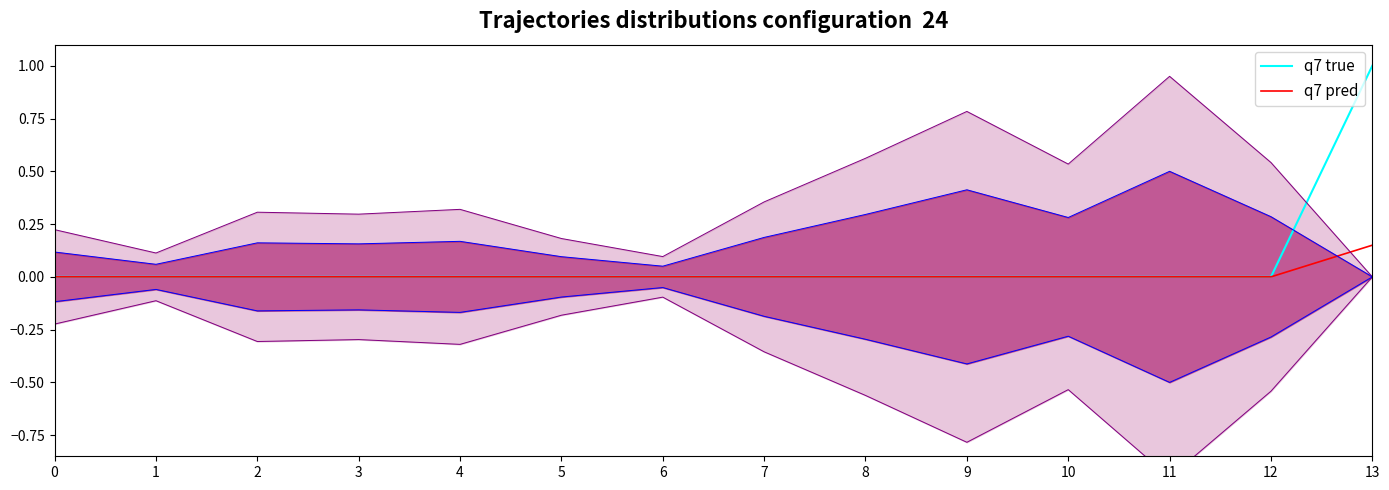

Rank the series by their average value, from lowest to highest.

q7 pred, q7 true